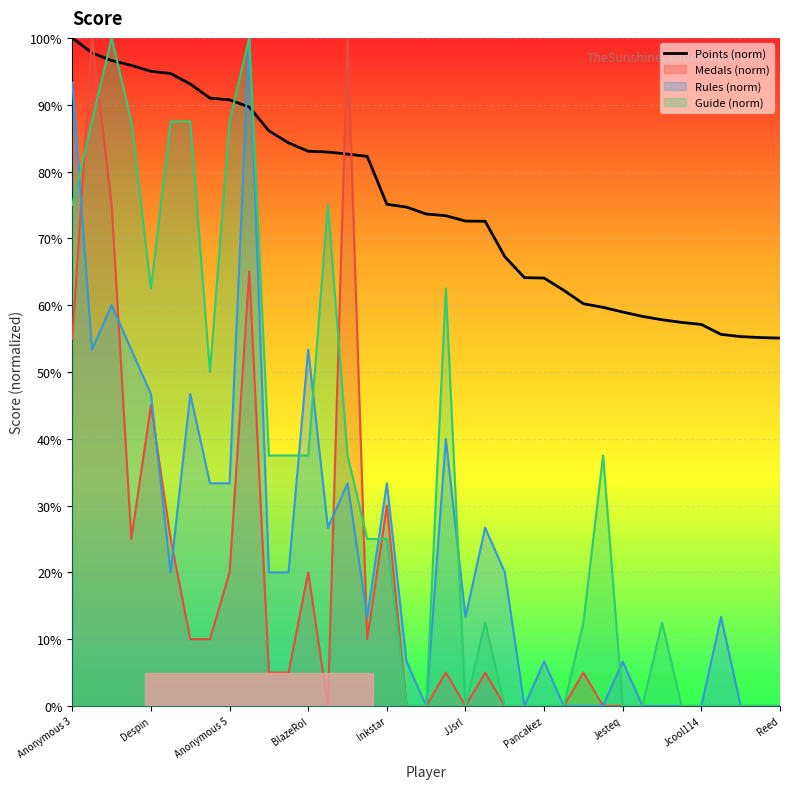

What is the greatest value displayed?

100.0